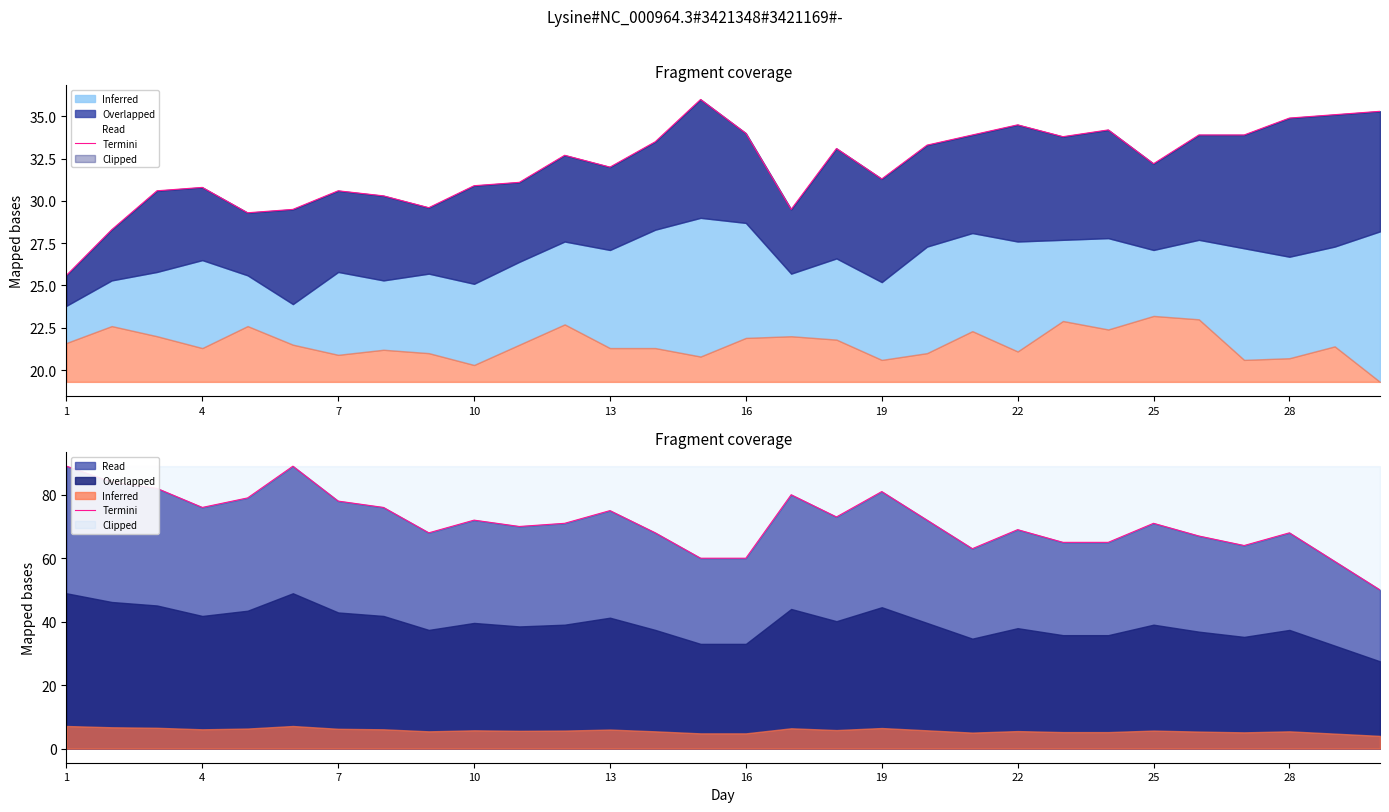

Between 24 and 22, which is larger?

24